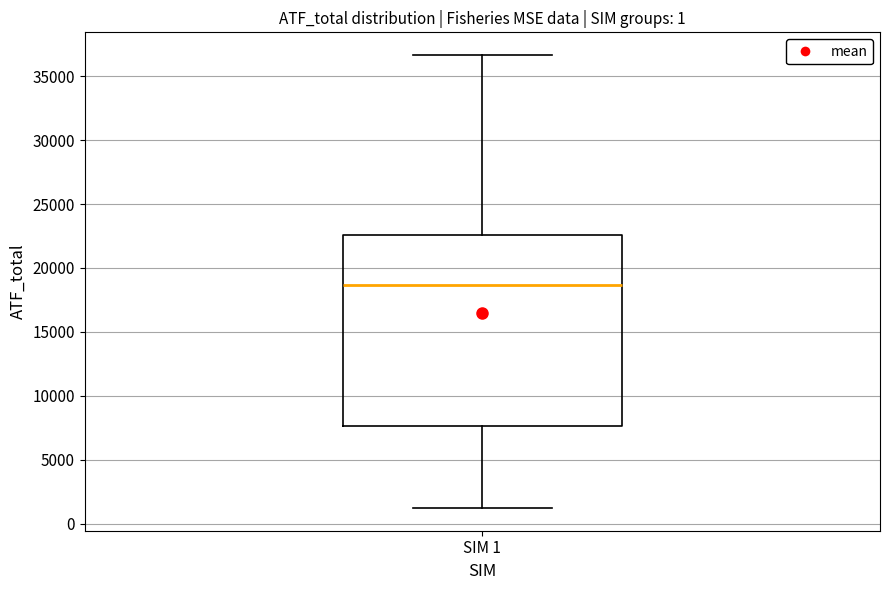

Transcribe this box plot: give where the median line is, the range the box spans, and where the two whiskers end, as read against the y-axis. The values are not printed on the chart, so give them approximately, as read against the axis.

median 18500, box 7500 to 22500, whiskers 1000 to 36500